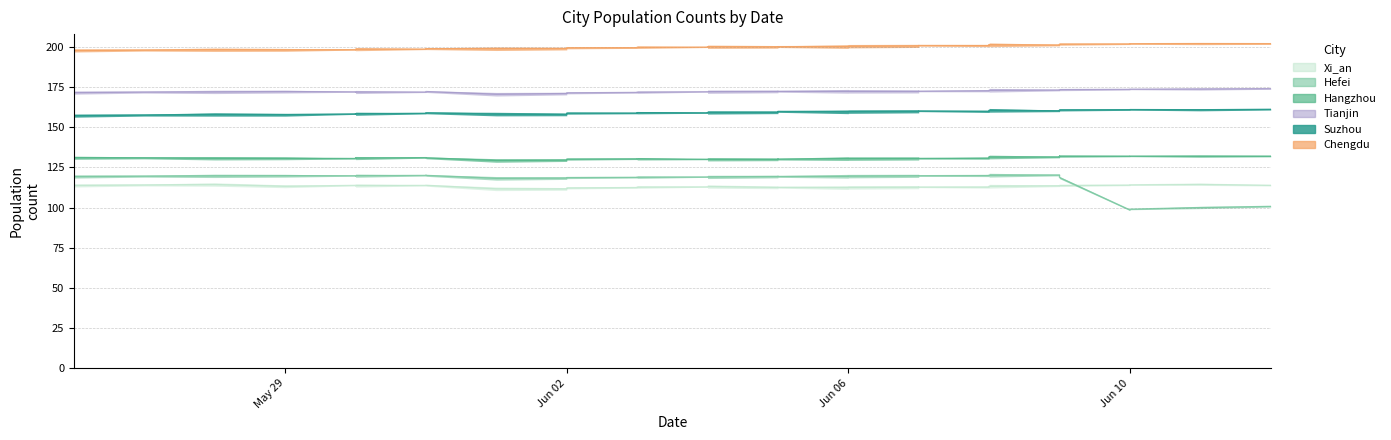

What is the label of the 39th point from the left?

2023-06-12